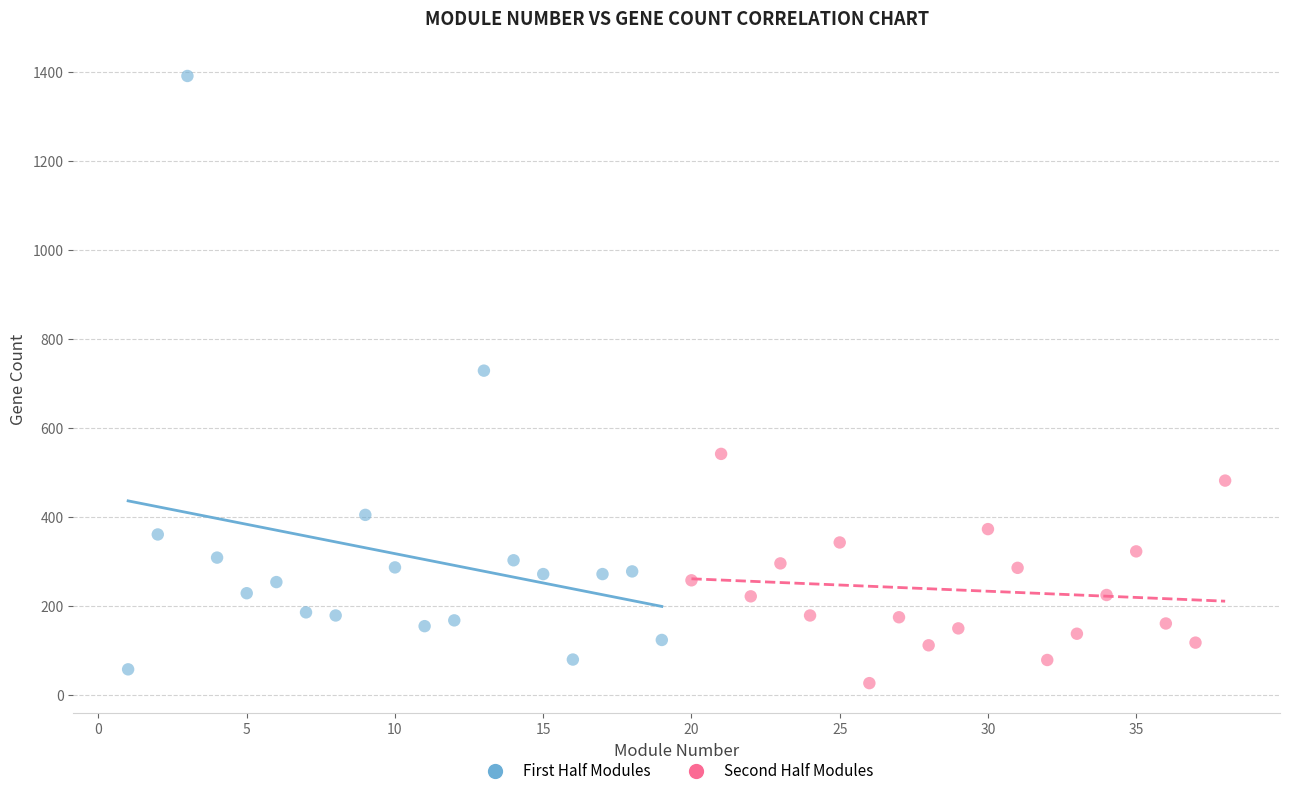

Which series reaches the minimum Y coordinate?

Second Half Modules